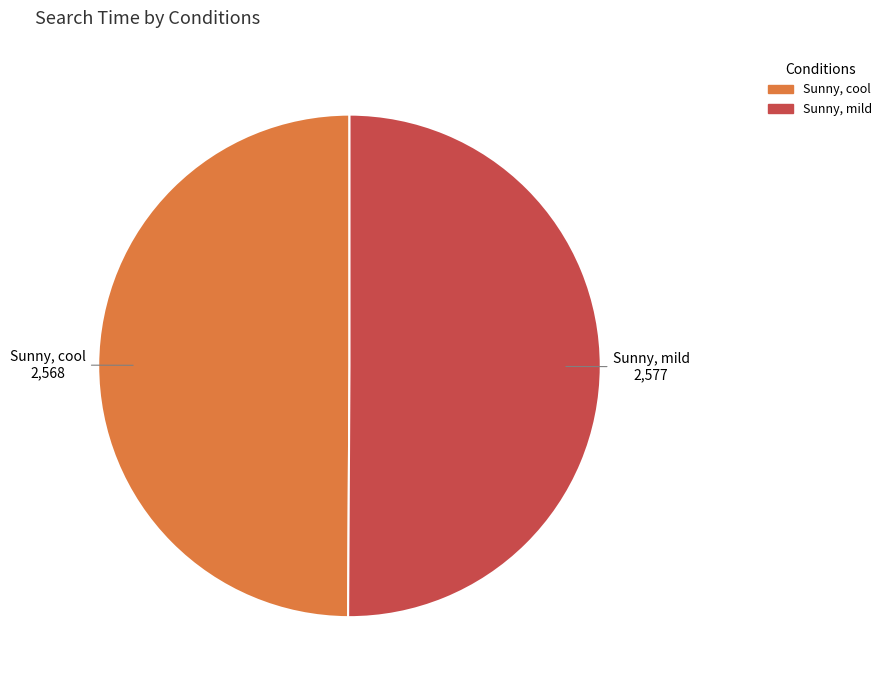

Combined, do Sunny, cool and Sunny, mild account for over 50%?

Yes